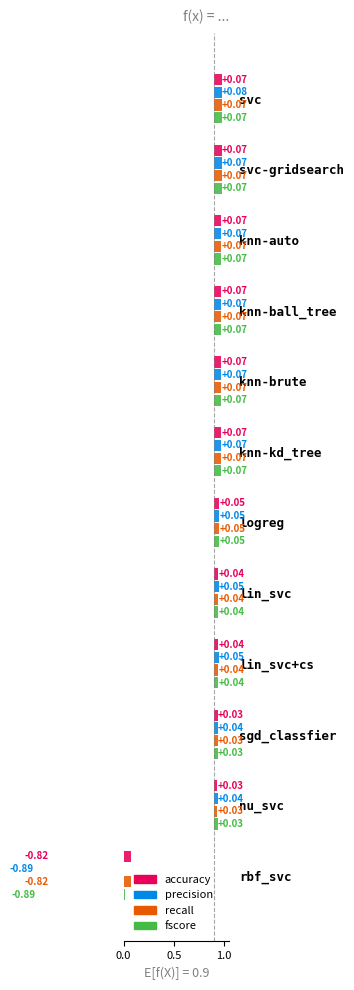

Reading left to right, what are all the values shown in this chart?

accuracy: 0.1	0.1	0.1	0.1	0.1	0.1	0.1	0.0	0.0	0.0	0.0	-0.8
precision: 0.1	0.1	0.1	0.1	0.1	0.1	0.1	0.0	0.0	0.0	0.0	-0.9
recall: 0.1	0.1	0.1	0.1	0.1	0.1	0.1	0.0	0.0	0.0	0.0	-0.8
fscore: 0.1	0.1	0.1	0.1	0.1	0.1	0.1	0.0	0.0	0.0	0.0	-0.9